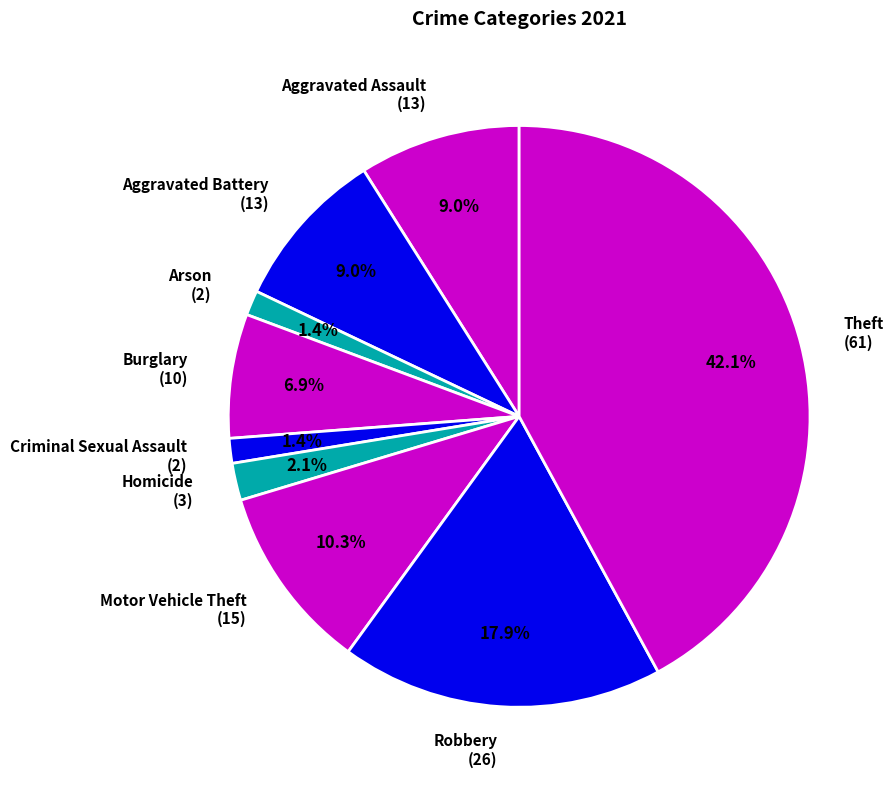

Is it true that Motor Vehicle Theft is 1% of the pie?

False